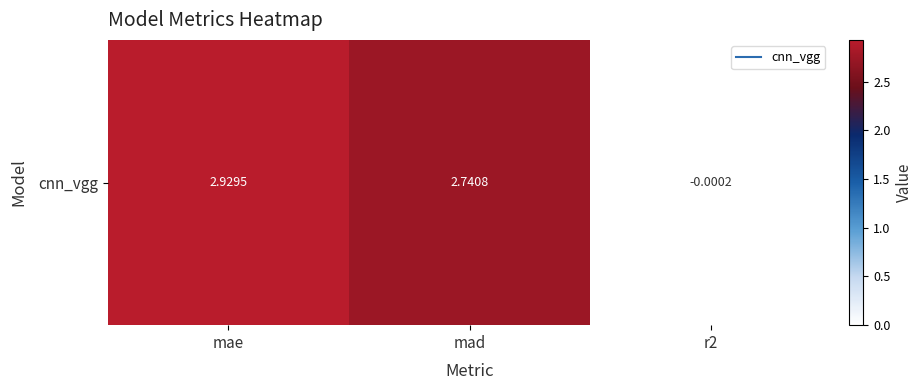

Reading left to right, what are all the values shown in this chart?

2.9	2.7	-0.0